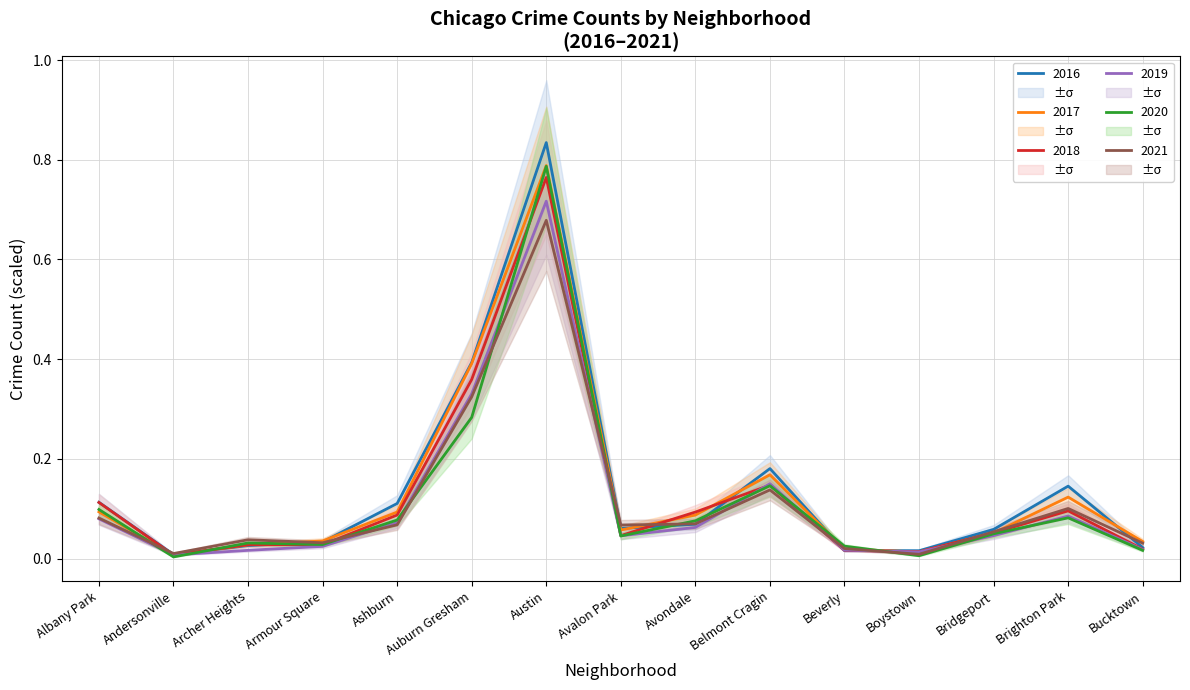

What is the difference between the 2016 values at Auburn Gresham and Avalon Park?

0.3